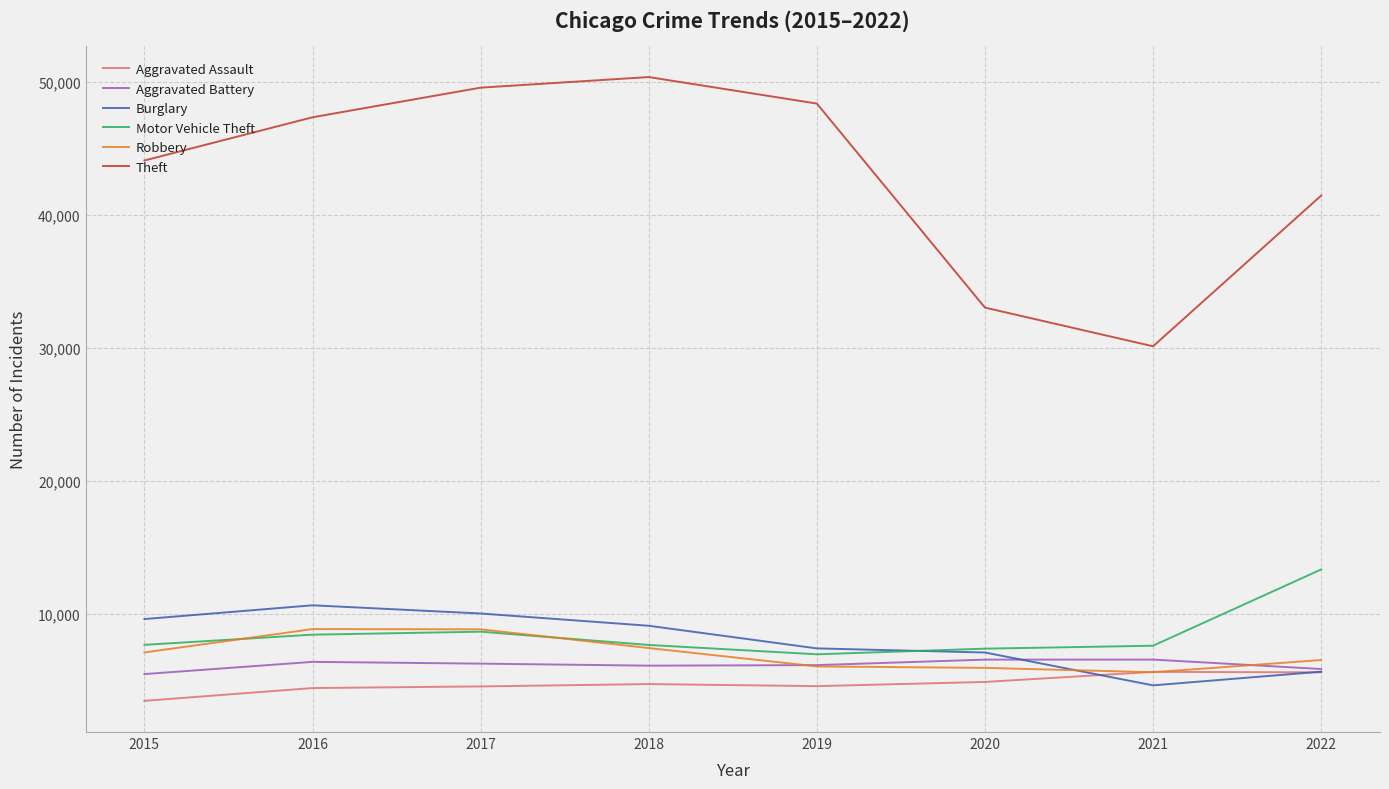

Is it true that Theft equals 41456 at 2022?

True